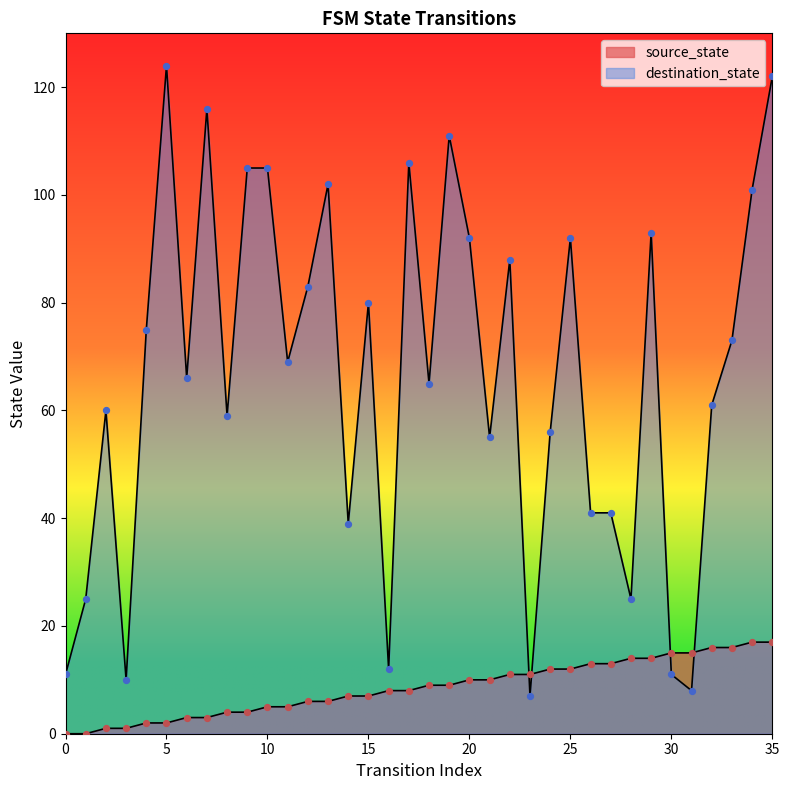

Is the value of source_state at 17 greater than the value of destination_state at 4?

No